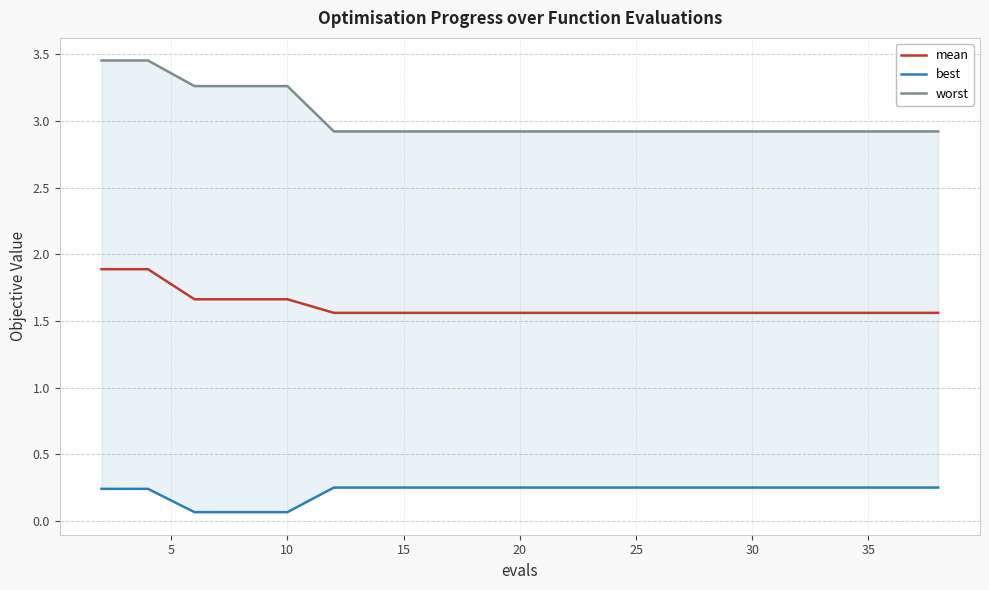

What is the highest value of the mean series?

1.9